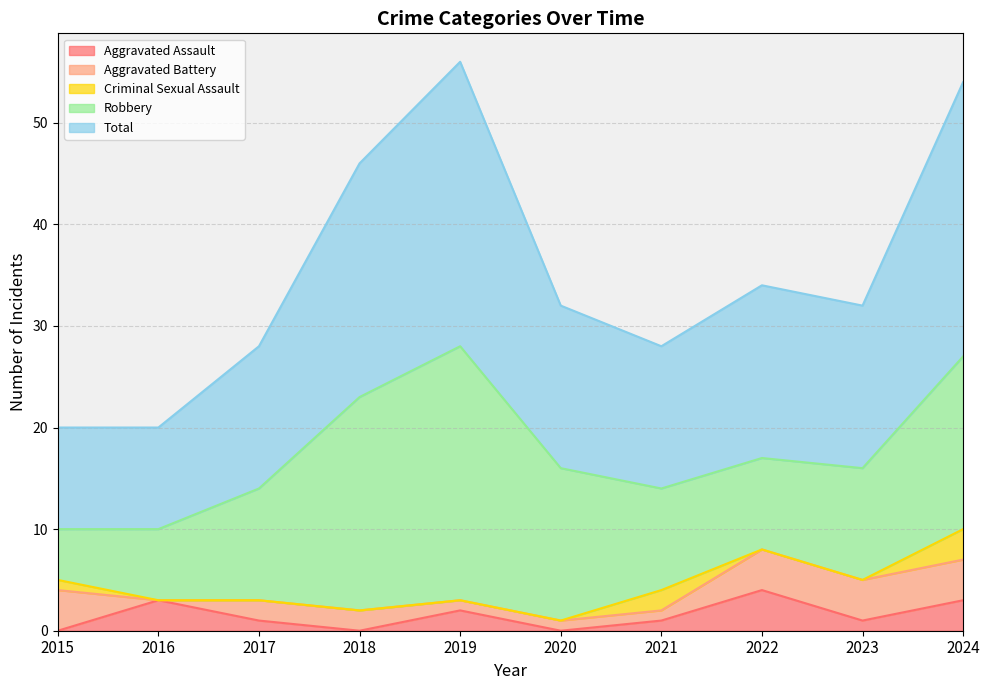

Which series has the widest spread of values?

Robbery